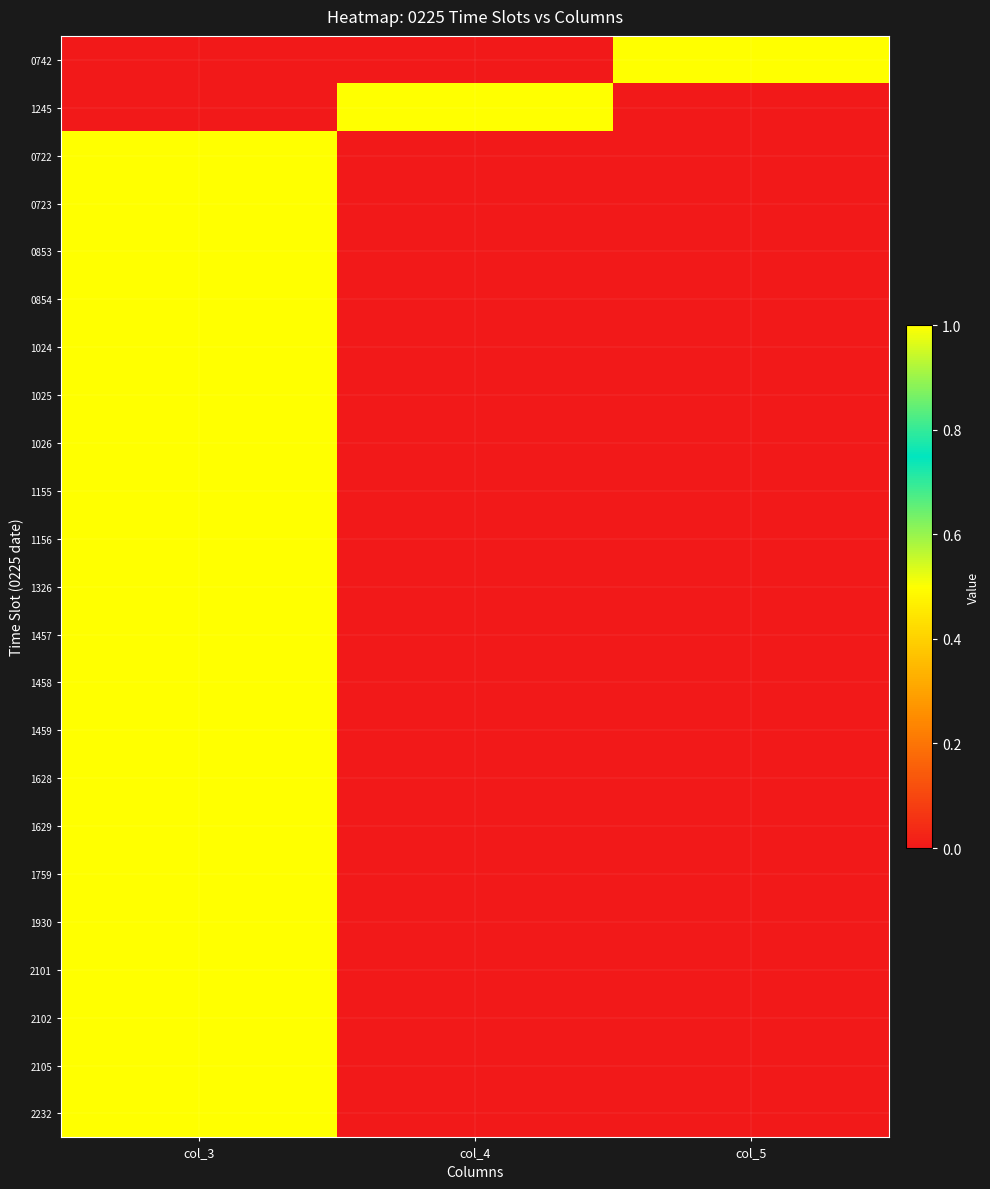

Rank the series at col_5 from lowest to highest value.

1245, 0722, 0723, 0853, 0854, 1024, 1025, 1026, 1155, 1156, 1326, 1457, 1458, 1459, 1628, 1629, 1759, 1930, 2101, 2102, 2105, 2232, 0742